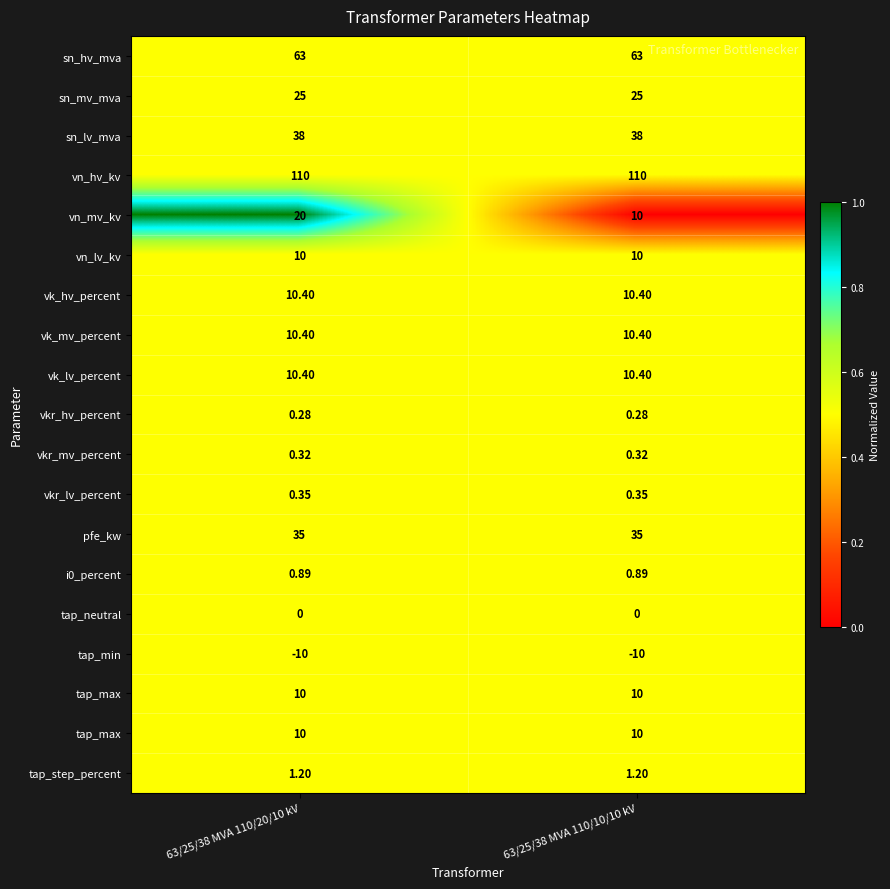

How many data points does each series have?

2